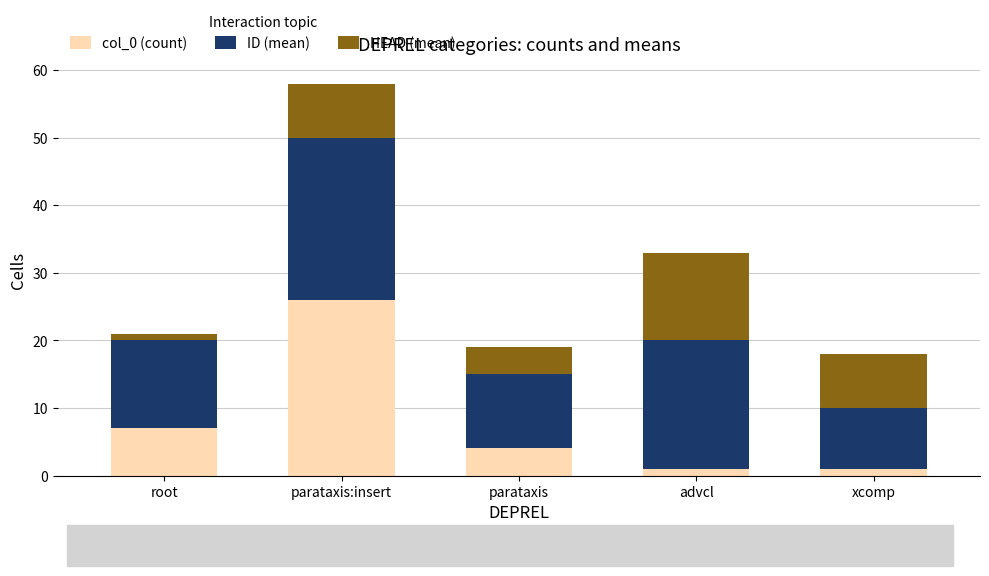

Reading left to right, transcribe the values for col_0 (count).

7	26	4	1	1